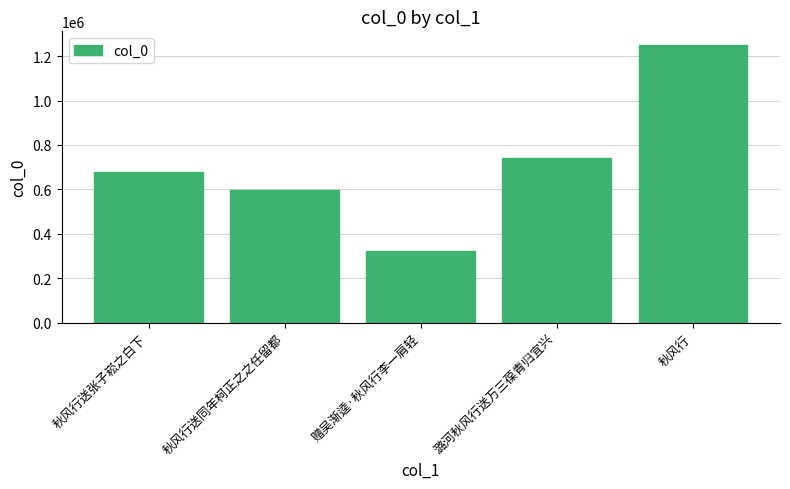

At which label is the value closest to 785818?

潞河秋风行送万三葆青归宜兴